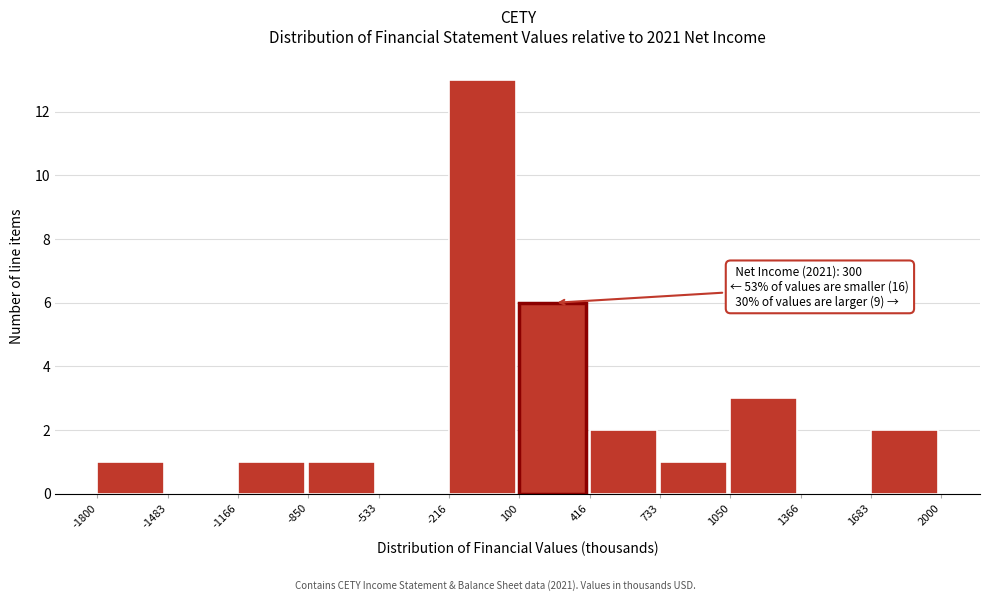

Over which range of the x-axis is the bar tallest?

-216 to 100